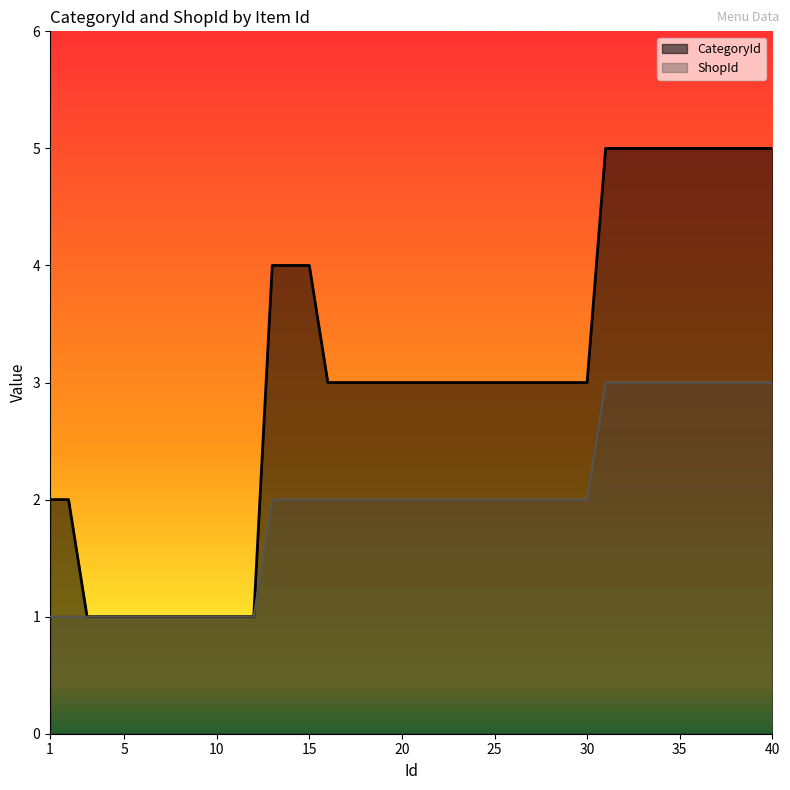

Rank the series by their average value, from lowest to highest.

ShopId, CategoryId